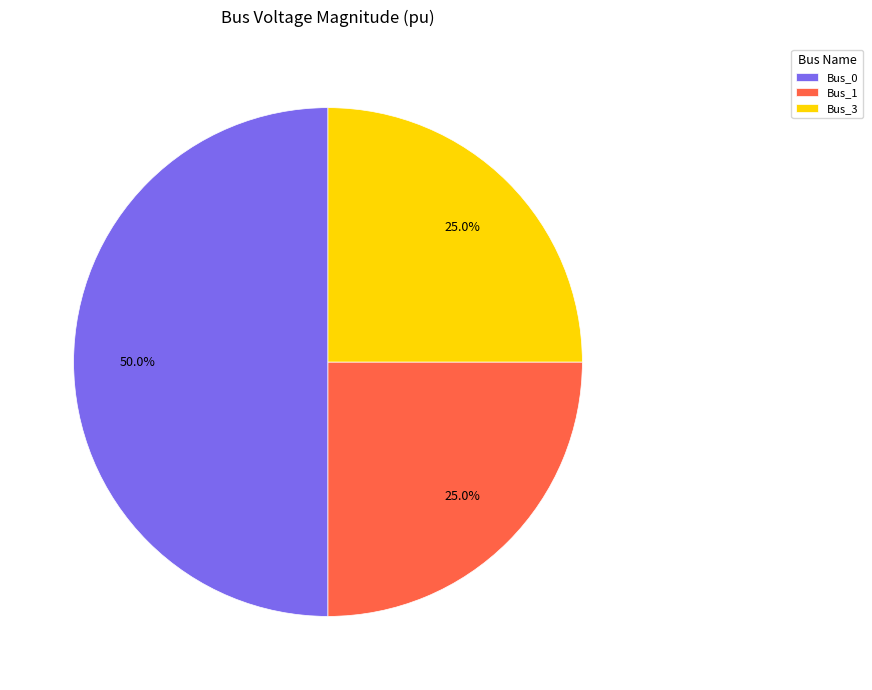

How many slices are in this pie chart?

3